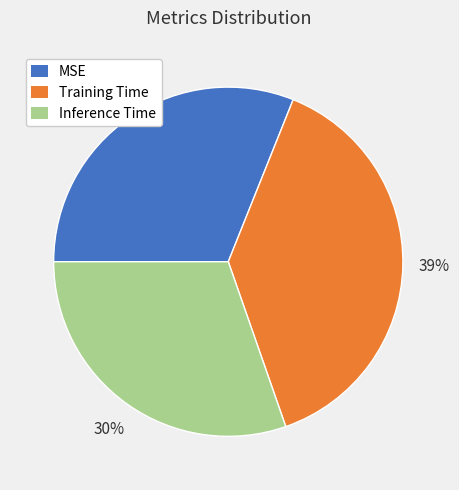

Is the sum of MSE and Inference Time greater than half?

Yes